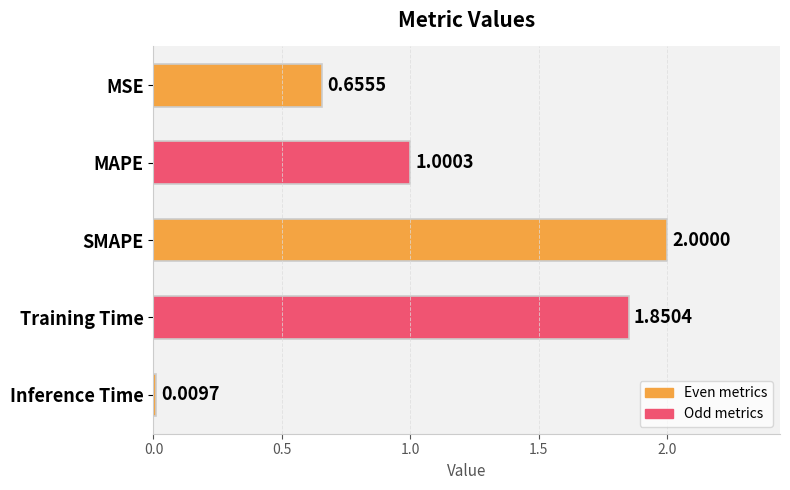

What is the label of the 1st bar from the top?

MSE